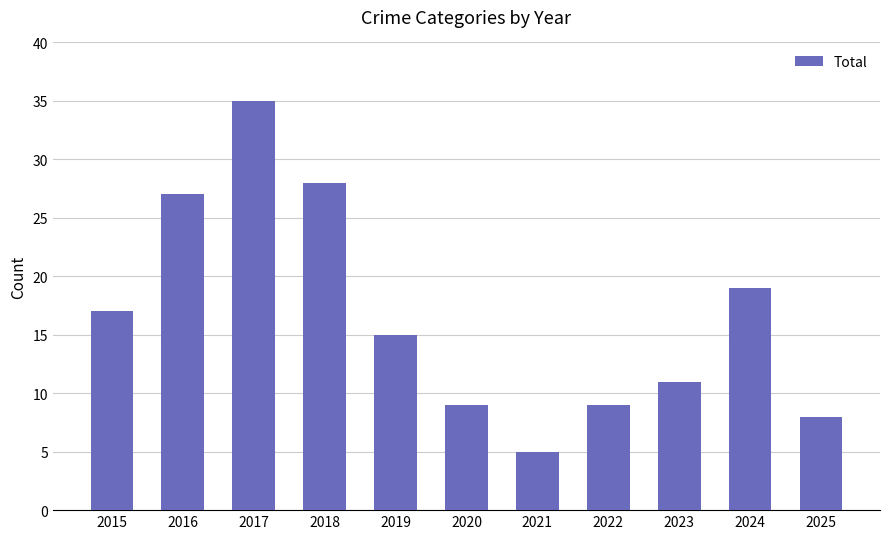

What is the average value?

17